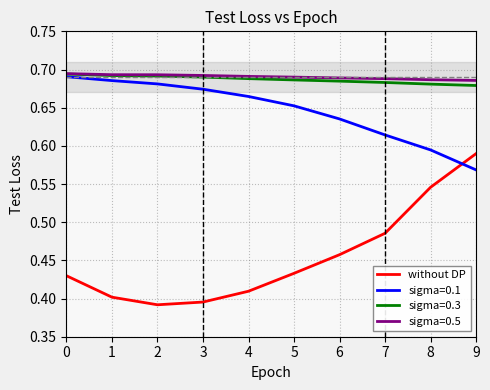

At which label does sigma=0.1 reach its minimum?

9